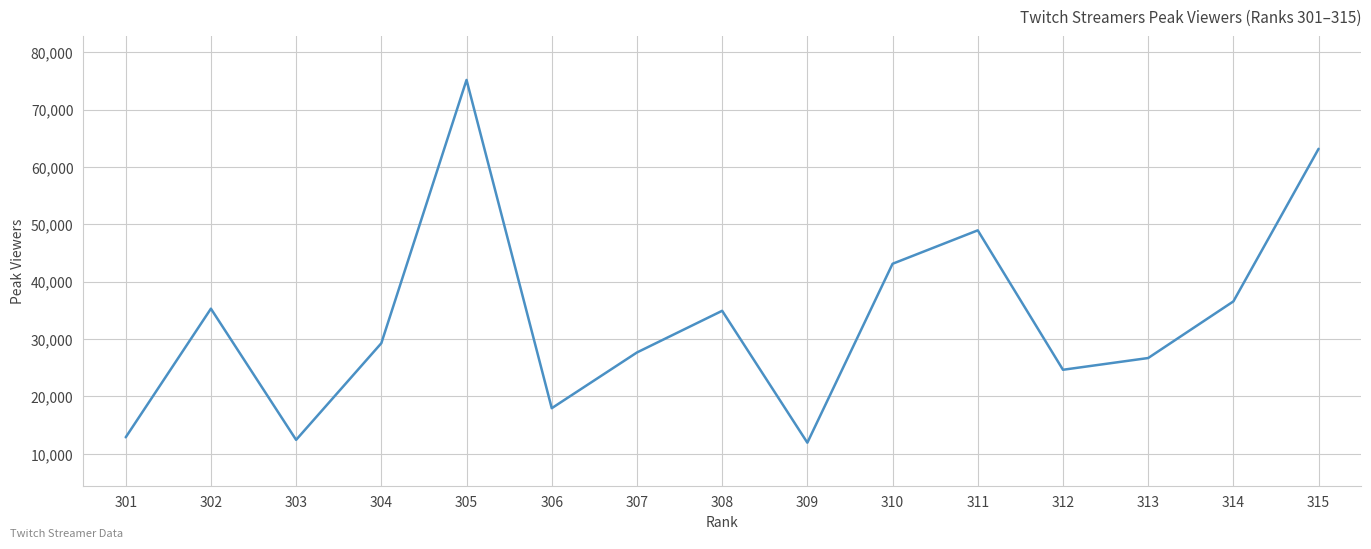

What is the sum of the values at 306 and 315?

81117